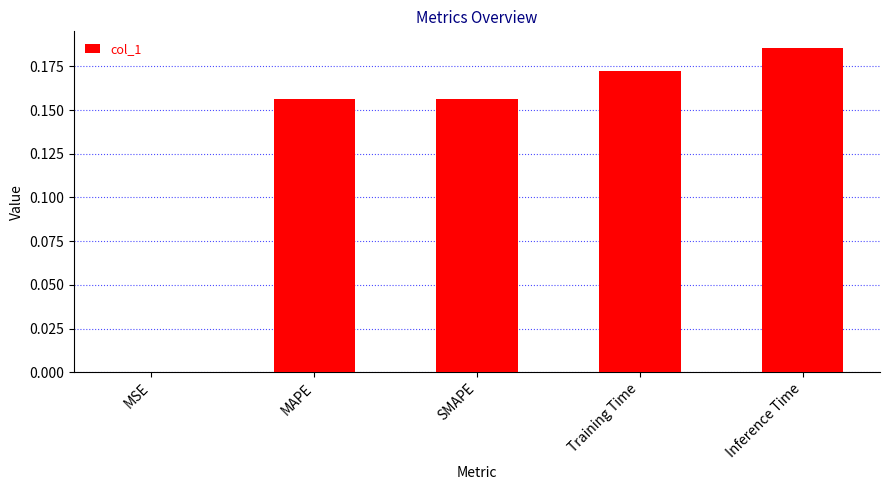

The value at Inference Time is 0.3. True or false?

False